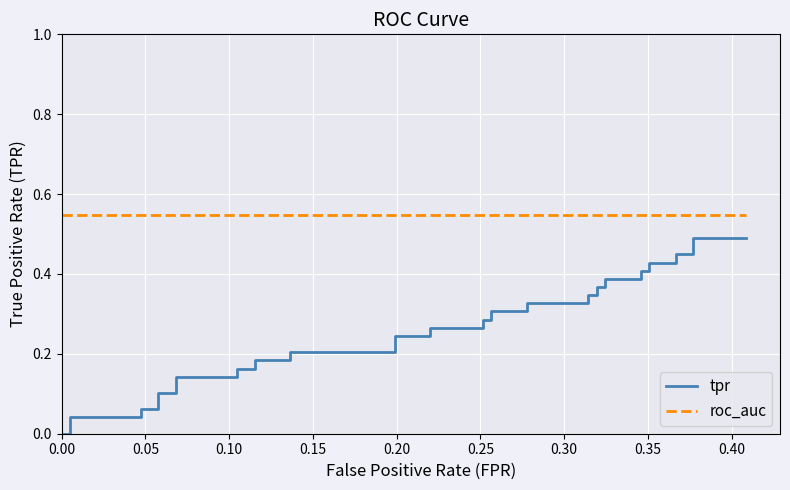

True or false: roc_auc and tpr intersect in this chart.

False